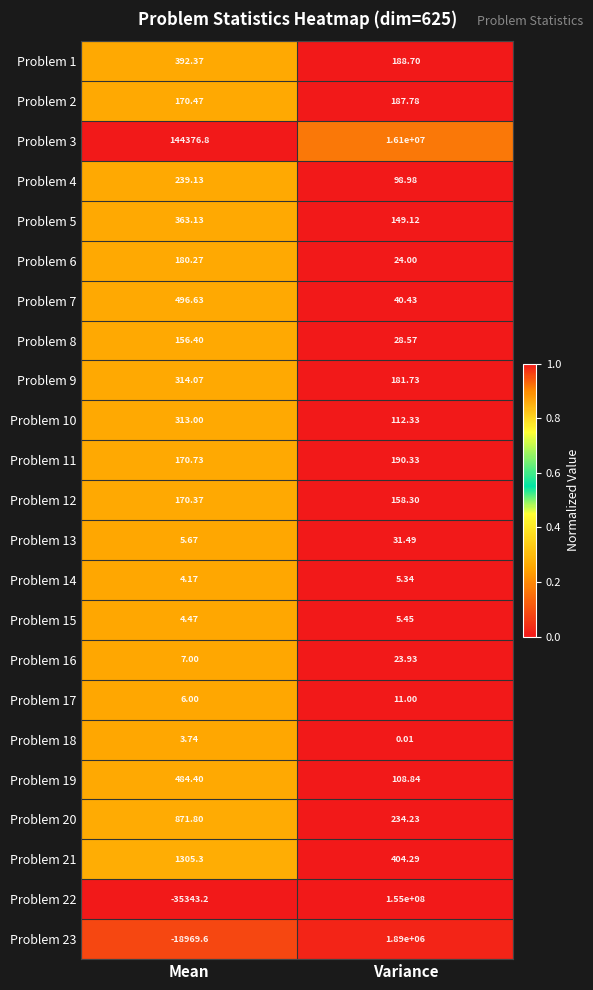

Rank the categories by Problem 19 value from highest to lowest.

Mean, Variance